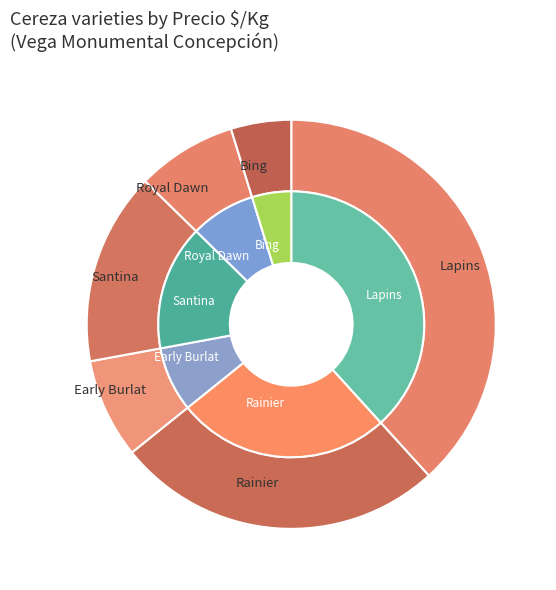

True or false: Rainier accounts for 33% of the total.

False